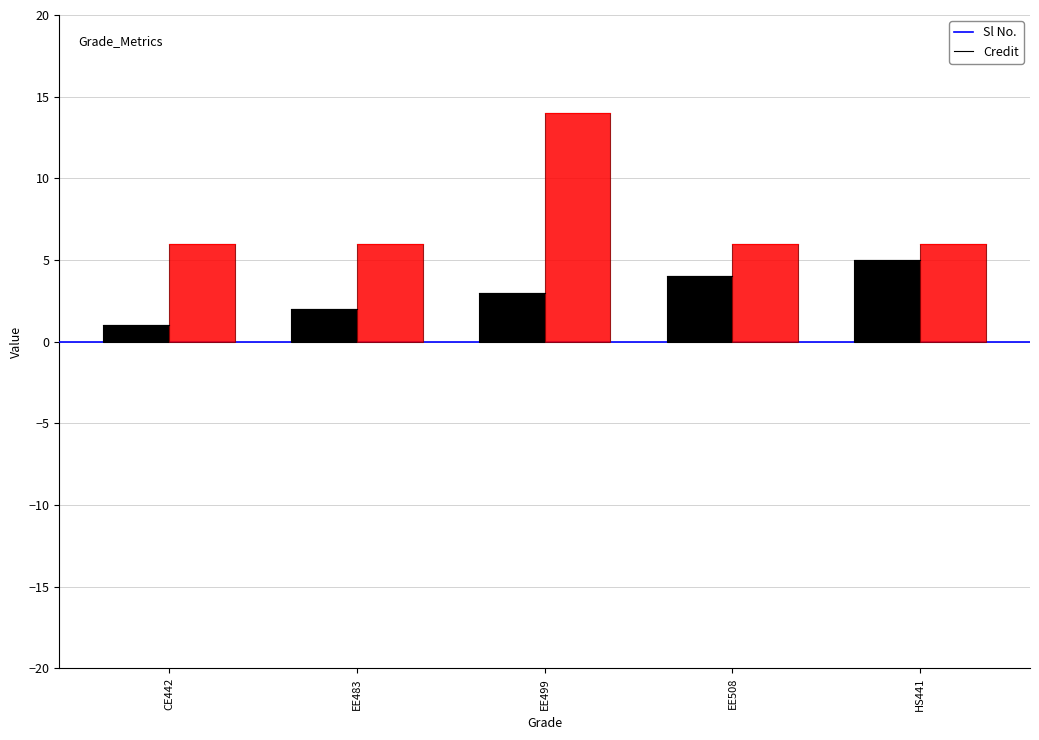

Reading right to left, what are all the values shown in this chart?

Sl No.: 5	4	3	2	1
Credit: 6	6	14	6	6